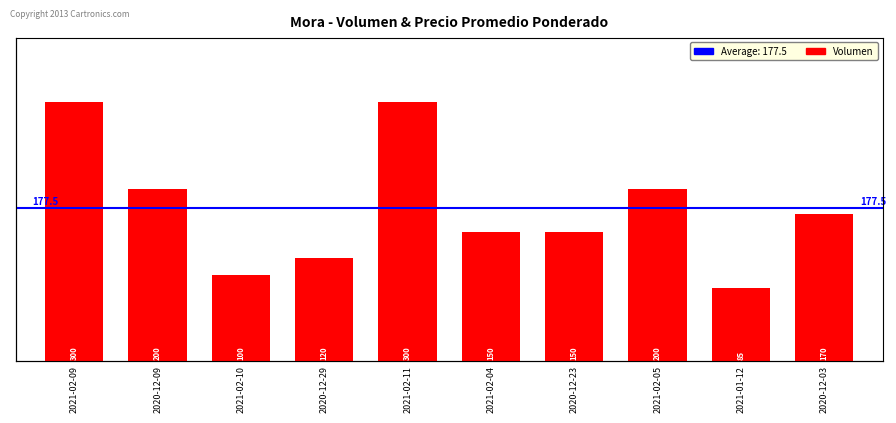

What is the label of the 3rd bar from the right?

2021-02-05